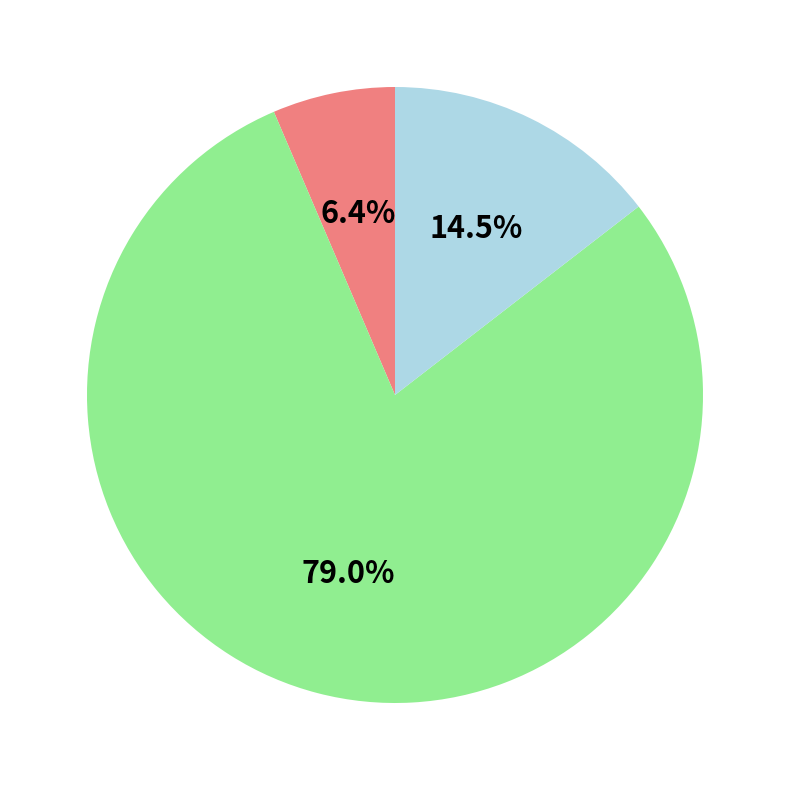

Count the number of slices in the pie.

3